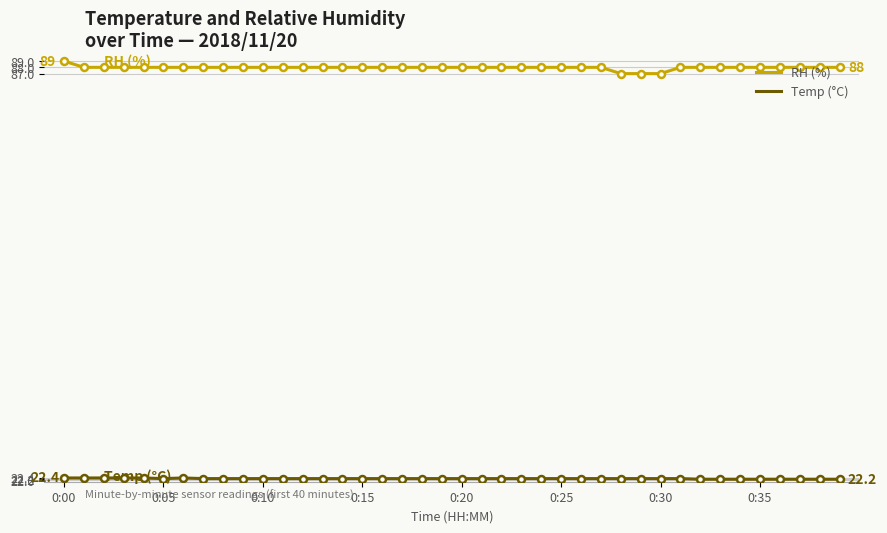

What is the minimum value shown in the chart?

22.2